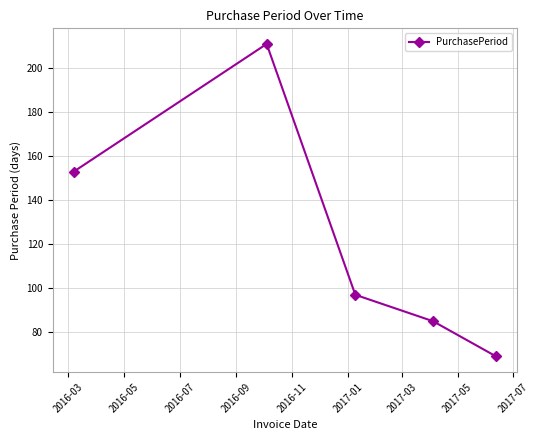

Does the chart have visible grid lines?

Yes